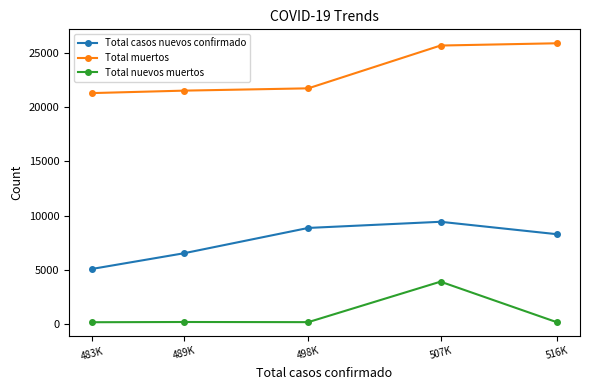

At which label does Total nuevos muertos first exceed 212?

489K